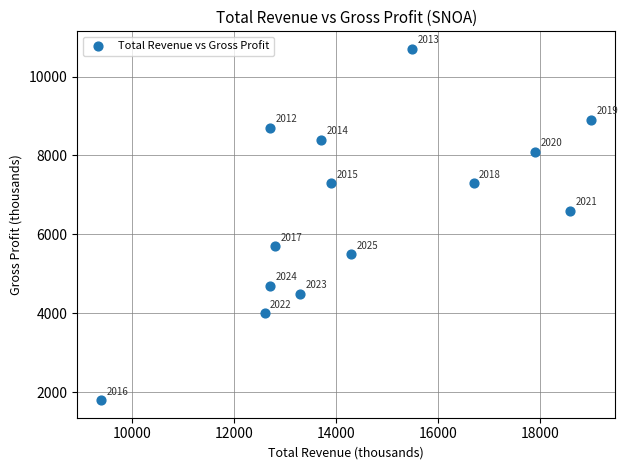

What is the range of X values (max minus min)?

9600